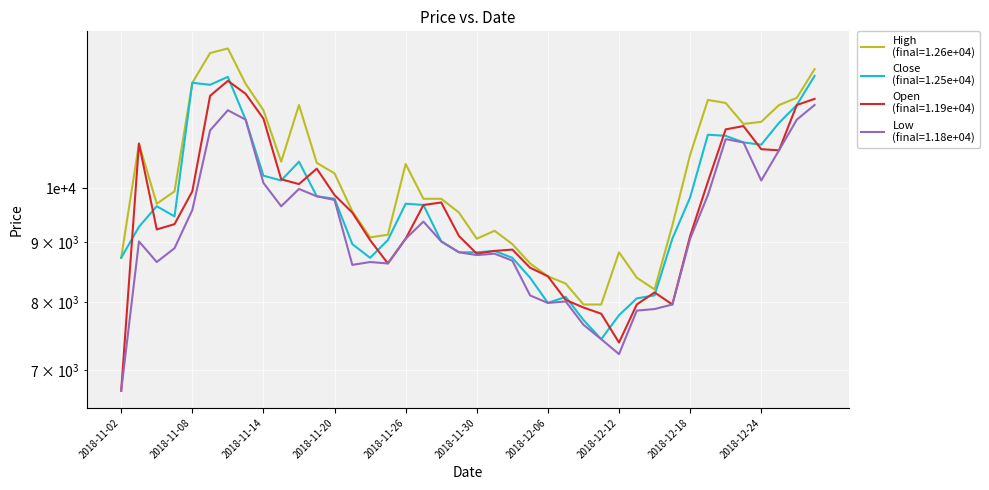

Reading left to right, extract all data points from this chart.

High: 8727	10921	9705	9944	12304	13044	13163	12280	11660	10540	11780	10516	10301	9562	9085	9133	10492	9800	9800	9538	9061	9204	8966	8632	8417	8298	7964	7964	8823	8394	8203	9300	10683	11898	11827	11350	11398	11779	11947	12638
Close: 8728	9276	9658	9467	12305	12257	12448	11446	10254	10159	10540	9849	9801	8966	8728	9038	9706	9682	9014	8823	8823	8847	8728	8394	7989	8084	7726	7440	7798	8060	8108	9062	9825	11113	11089	10946	10898	11375	11780	12472
Open: 6724	10921	9228	9324	9944	11994	12352	12042	11470	10182	10087	10397	9872	9538	9037	8632	9061	9681	9729	9109	8799	8847	8870	8560	8417	8036	7917	7821	7391	7964	8155	7964	9109	10134	11230	11303	10802	10778	11780	11923
Low: 6724	9014	8656	8894	9586	11207	11660	11446	10110	9657	9991	9848	9777	8608	8656	8632	9061	9371	9014	8823	8775	8799	8680	8107	7988	8012	7654	7440	7225	7869	7893	7964	9061	9872	11017	10945	10158	10778	11446	11780